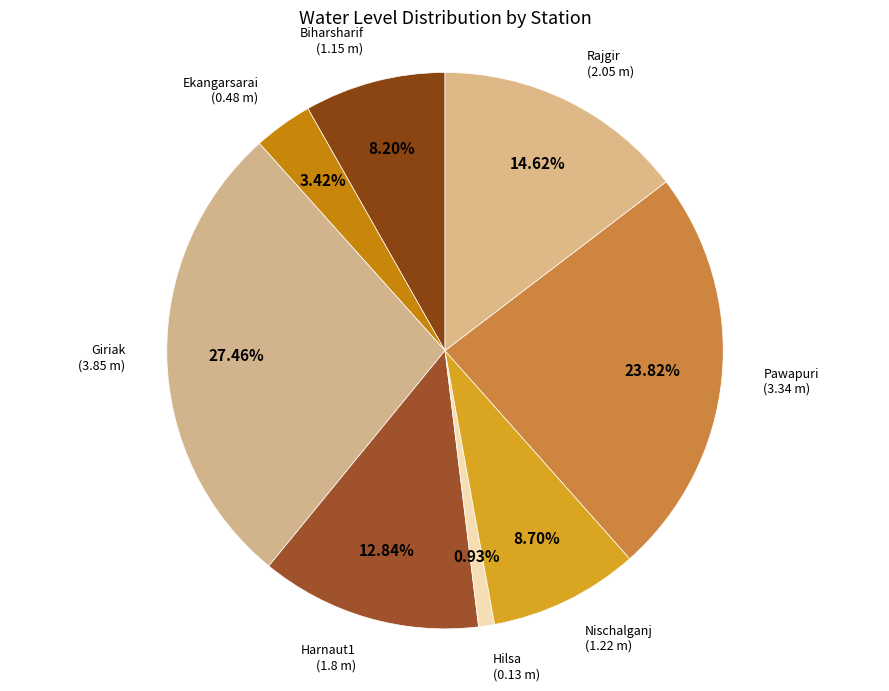

Count the number of slices in the pie.

8